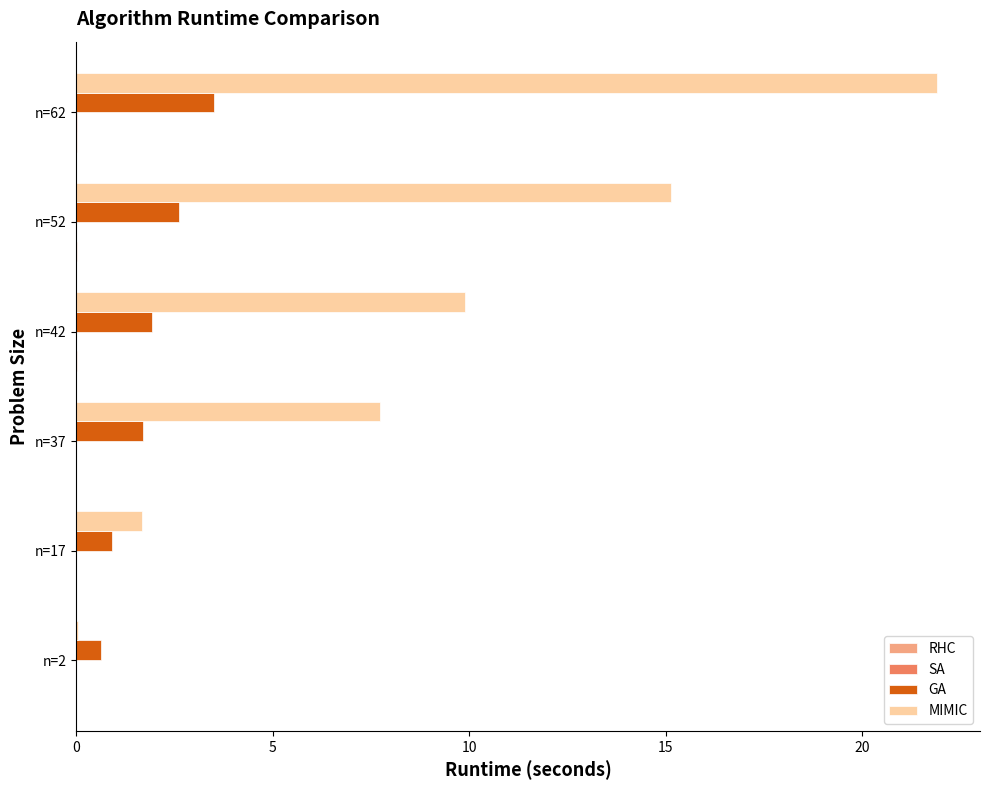

The MIMIC series shows 2.5 at n=17. True or false?

False